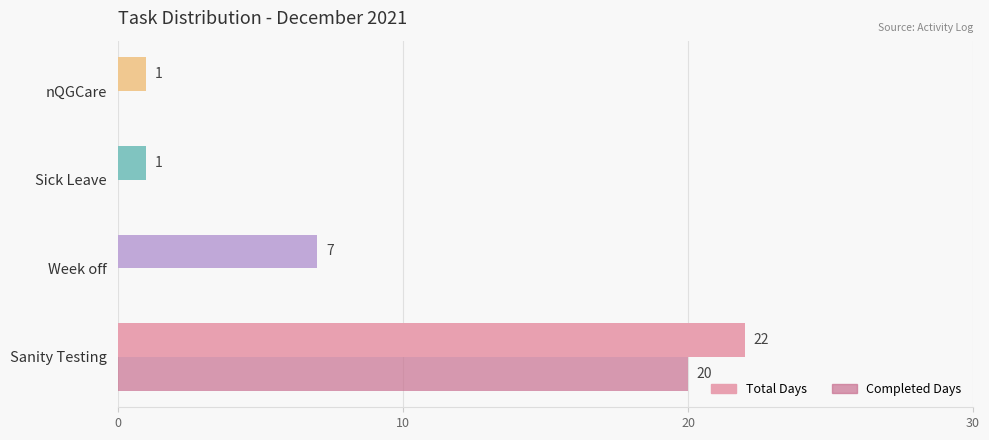

What is the approximate value of Total Days at Sanity Testing?

22